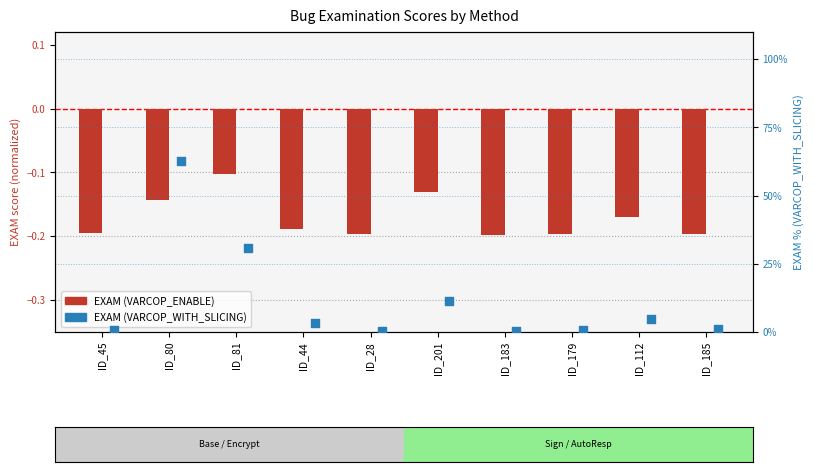

Which series contains the highest Y value?

EXAM (VARCOP_WITH_SLICING)